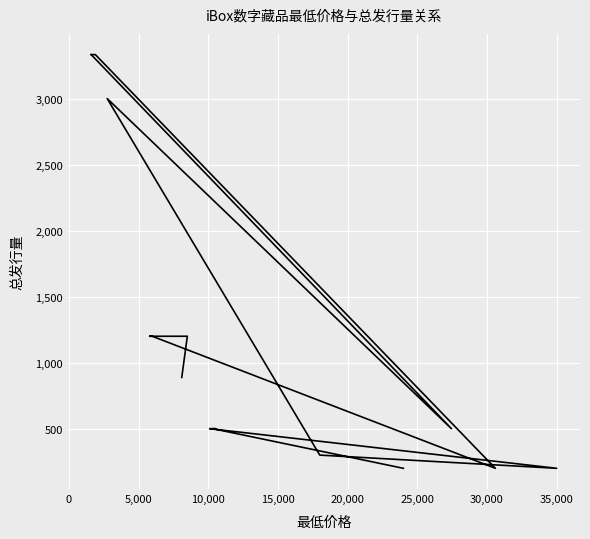

What is the difference between the second highest and minimum values?

3133